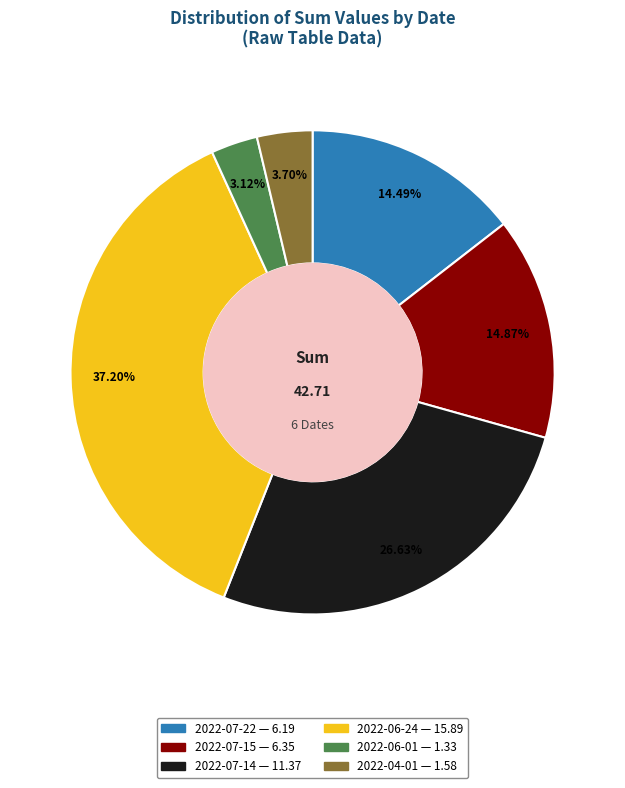

To the nearest percent, what is the difference between the 2022-06-24 and 2022-07-14 slice percentages?

11%